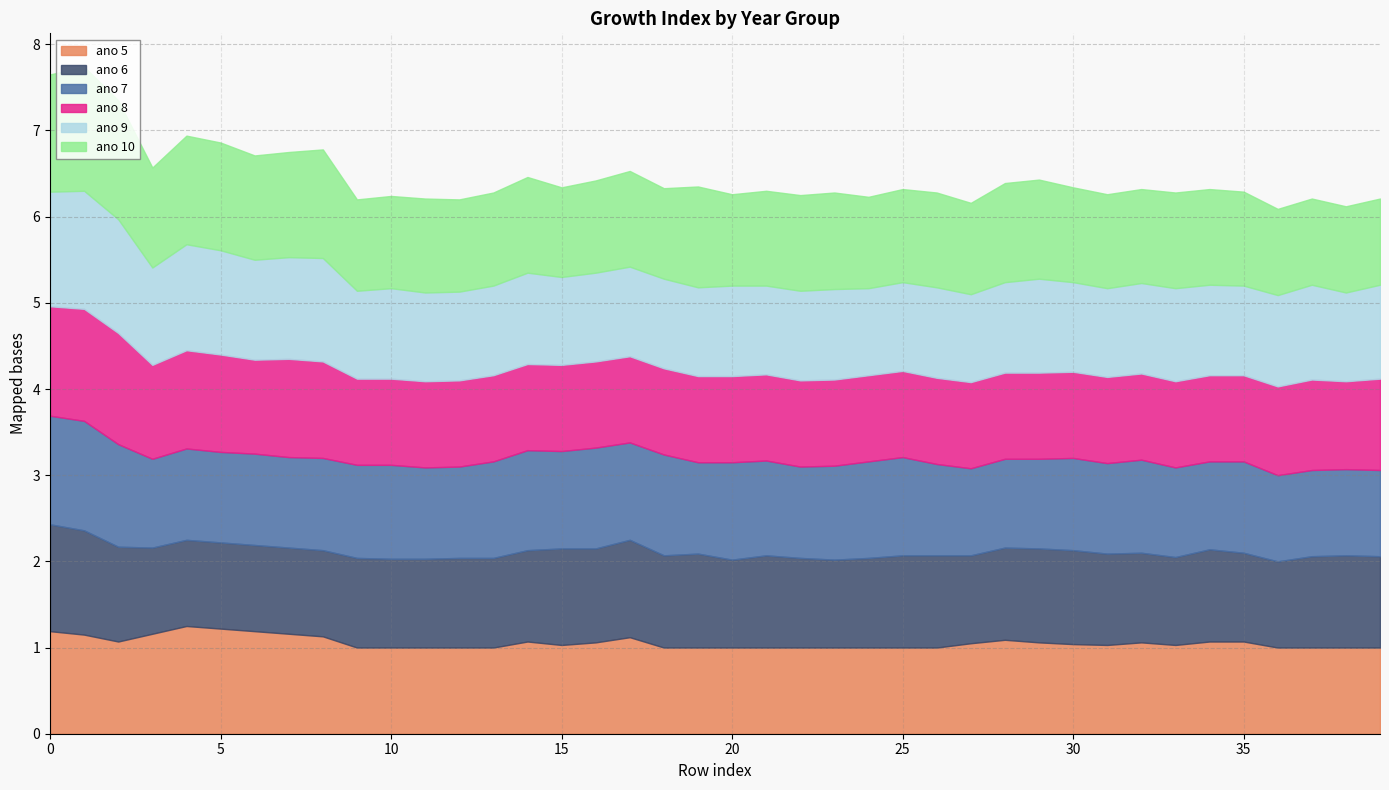

Where is the first local maximum for ano 8?

1